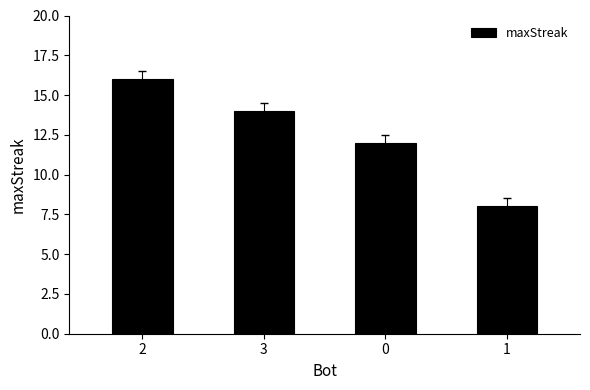

What is the label of the 2nd bar from the left?

3